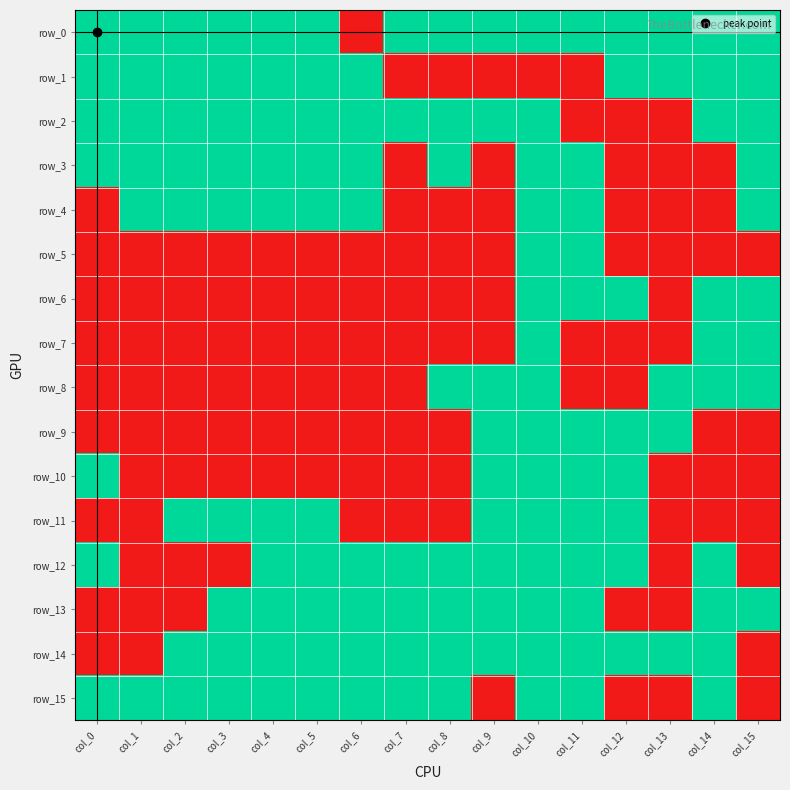

What is the total value across all series at col_12?

8